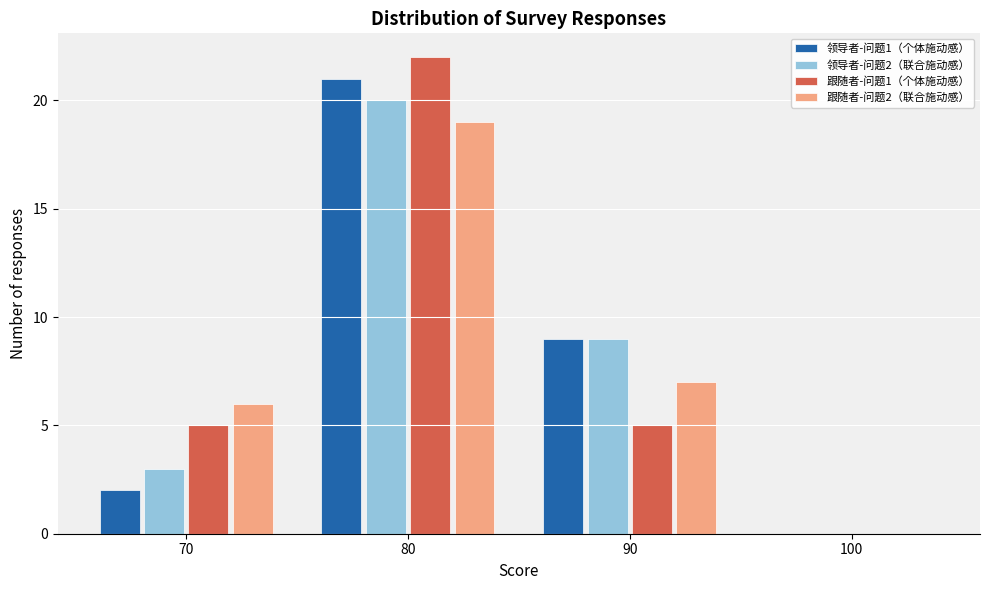

In the 跟随者-问题2（联合施动感） series, which range on the x-axis has the tallest bar?

75 to 85